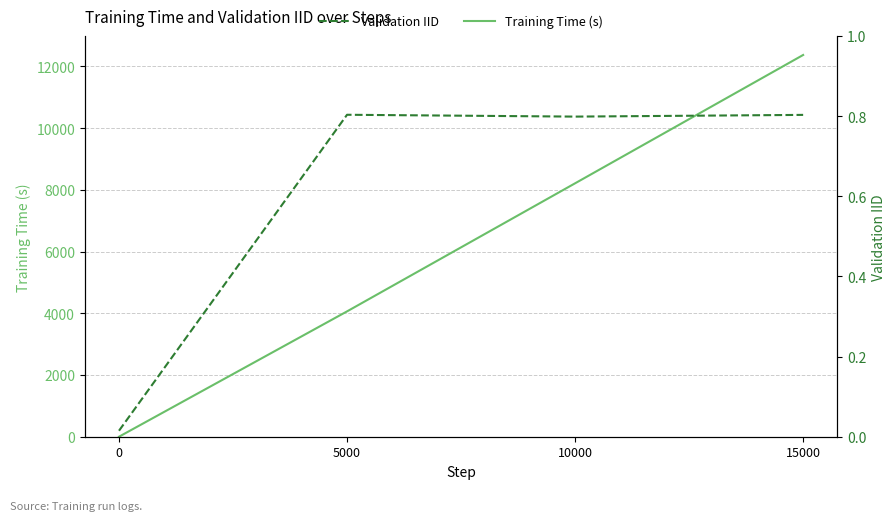

Rank the categories by Validation IID value from highest to lowest.

5000, 15000, 10000, 0